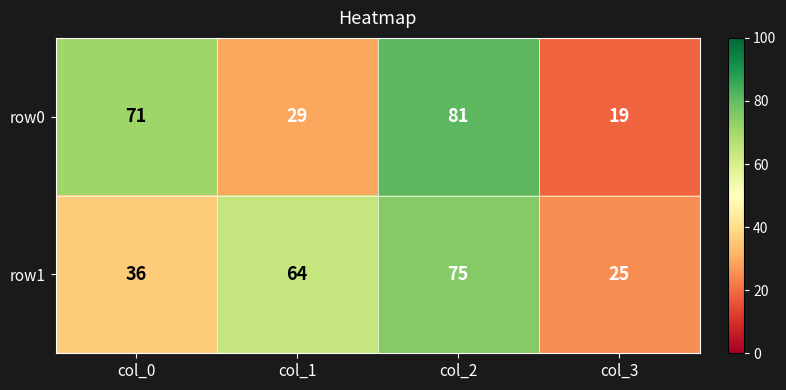

Which category has the lowest value across all series?

col_3